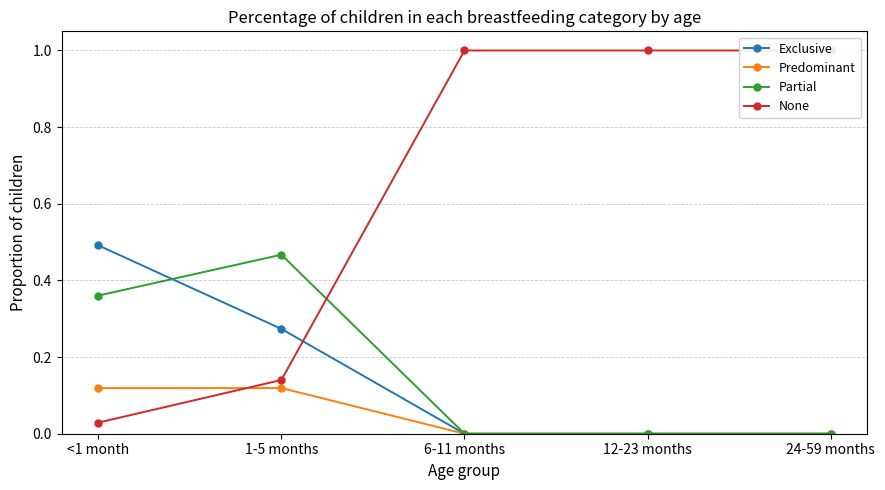

What is the sum of the None values at 24-59 months and <1 month?

1.0